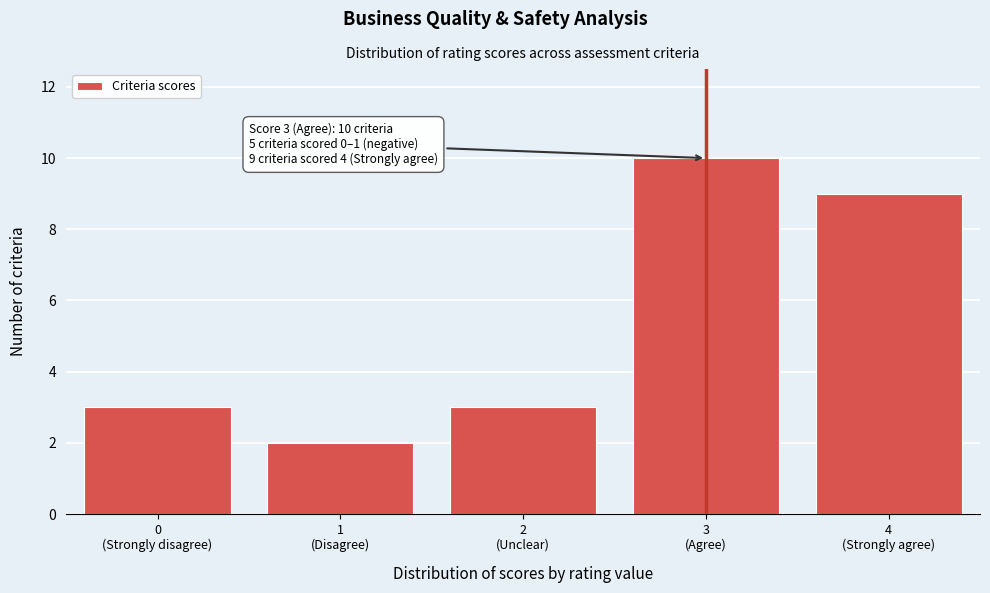

Reading right to left, extract all data points from this chart.

9	10	3	2	3